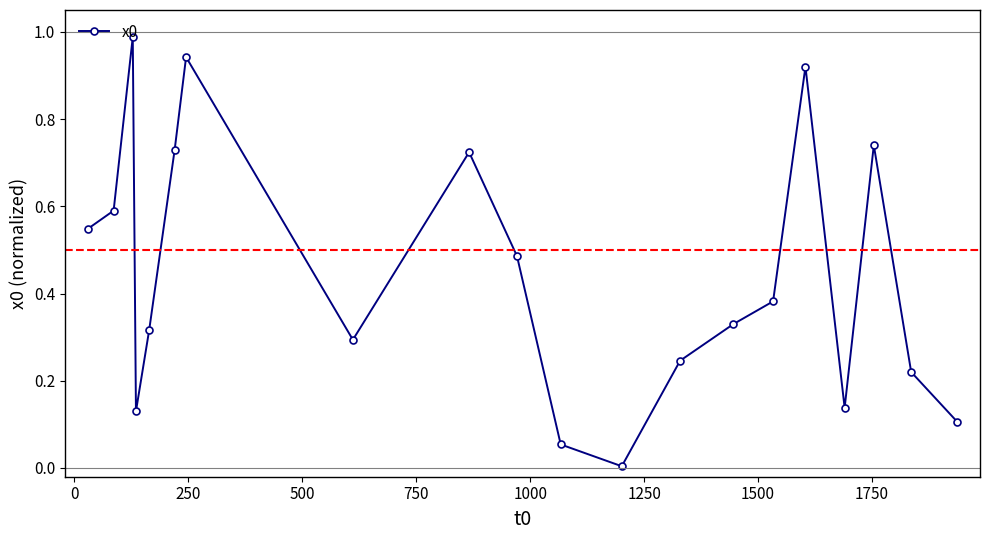

What is the sum of all values?

8.9